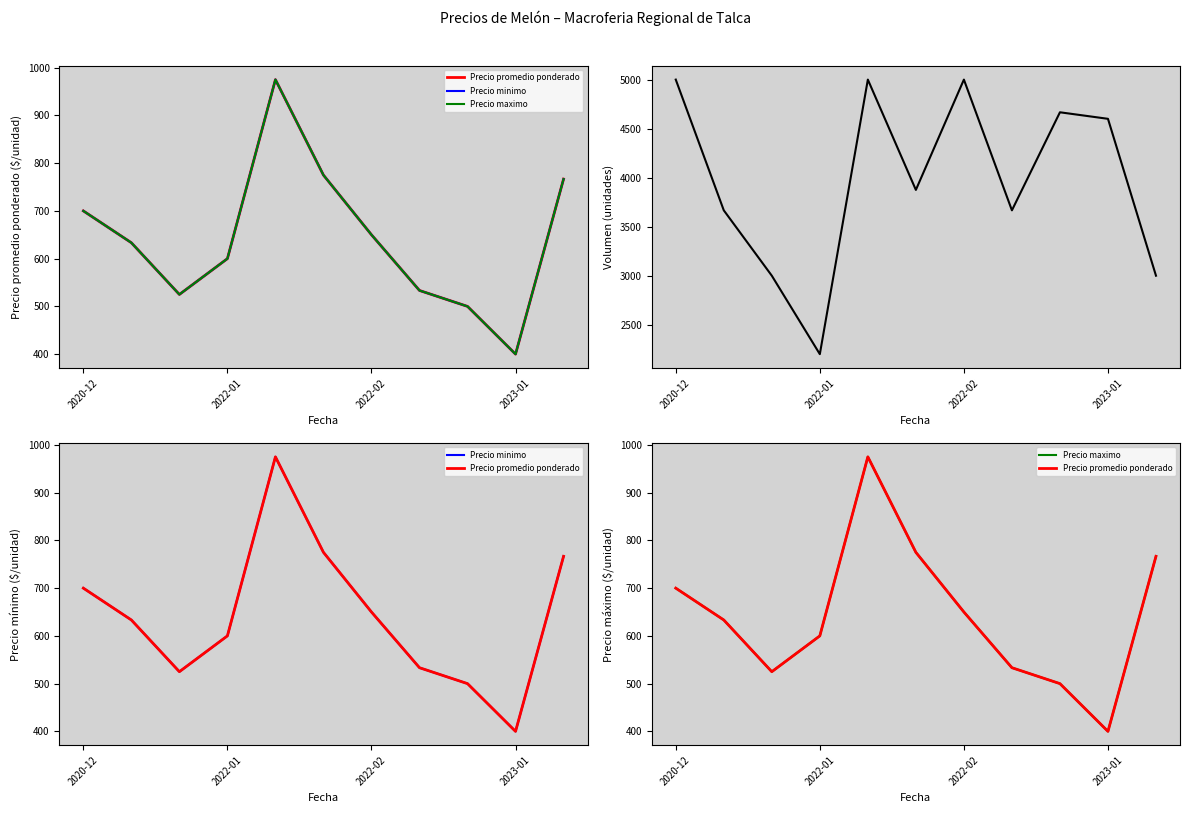

Is the value of Volumen at 7 greater than the value of Precio promedio ponderado at 4?

Yes